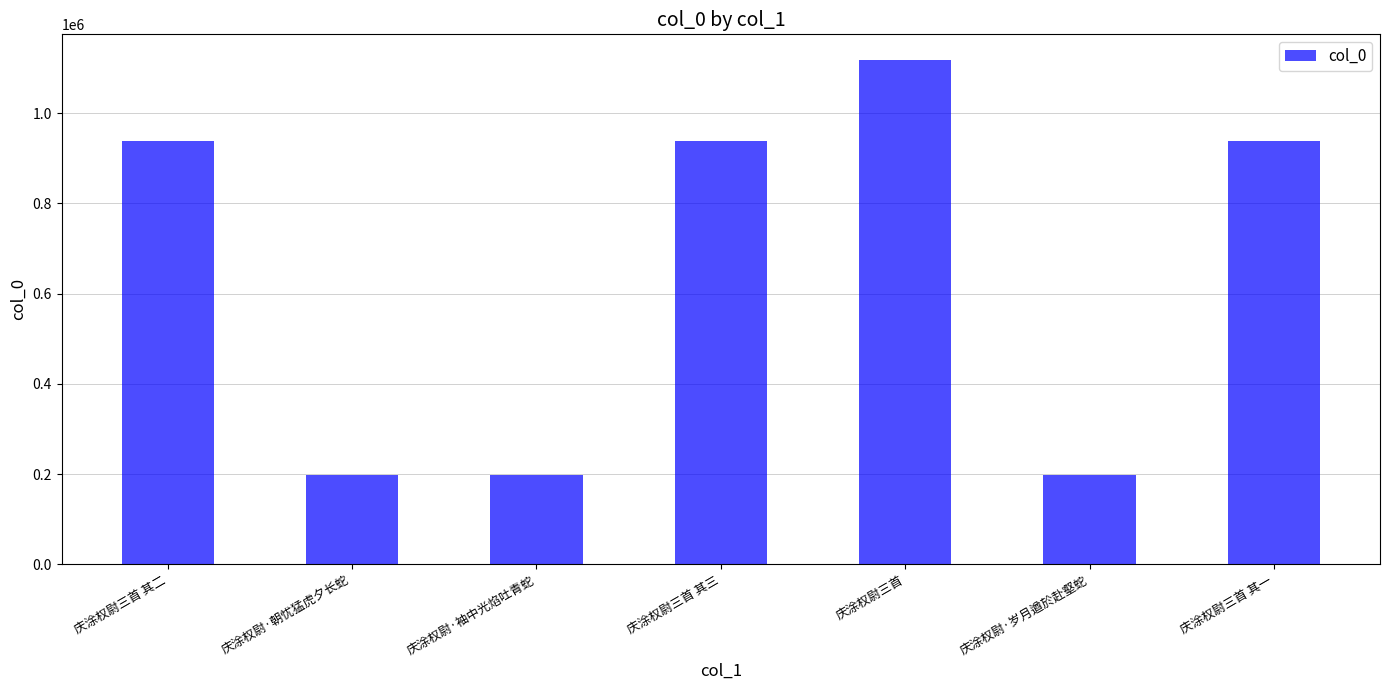

Where is the data nearest to the value 657859?

庆涂权尉三首 其三